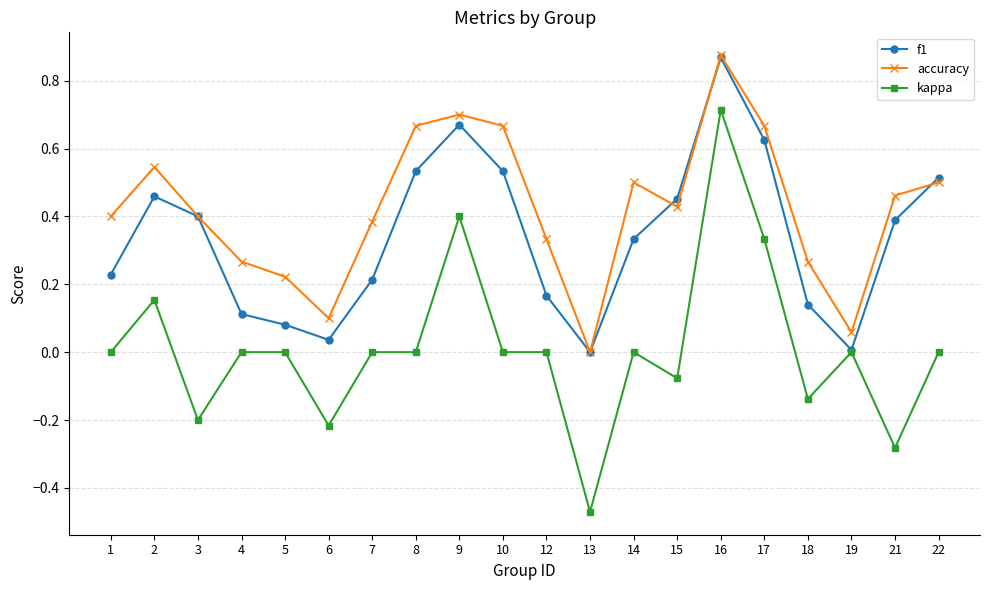

Rank the series at 10 from highest to lowest value.

accuracy, f1, kappa